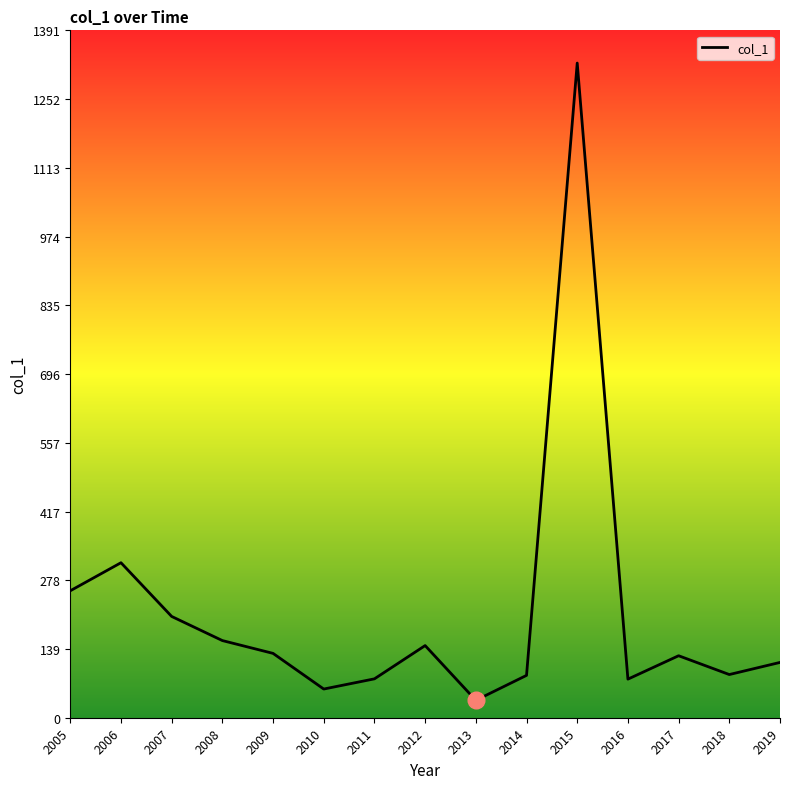

At which category does the chart reach its minimum across all series?

2013